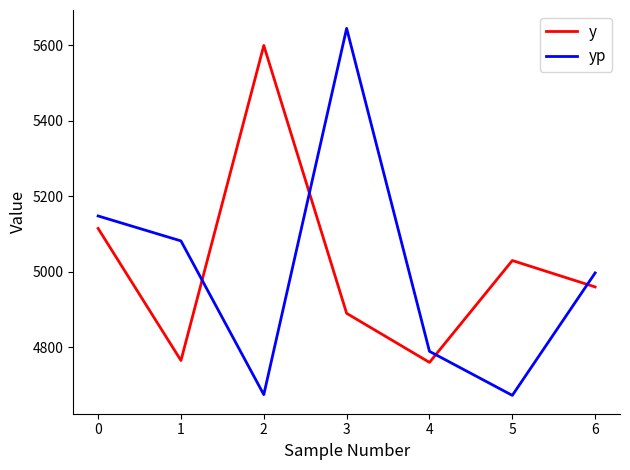

What is the spread (max minus min) of values at 2?

925.5